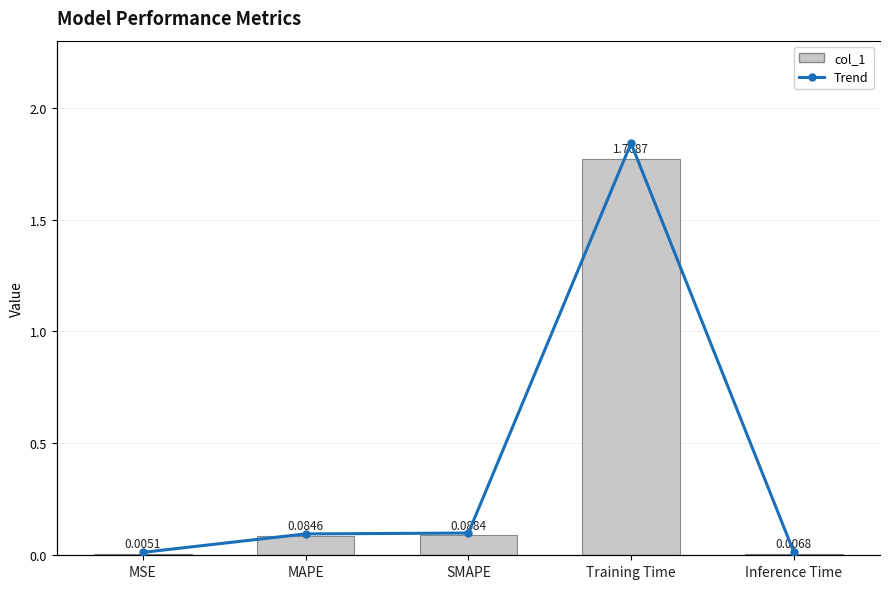

Rank the categories by value from lowest to highest.

MSE, Inference Time, MAPE, SMAPE, Training Time